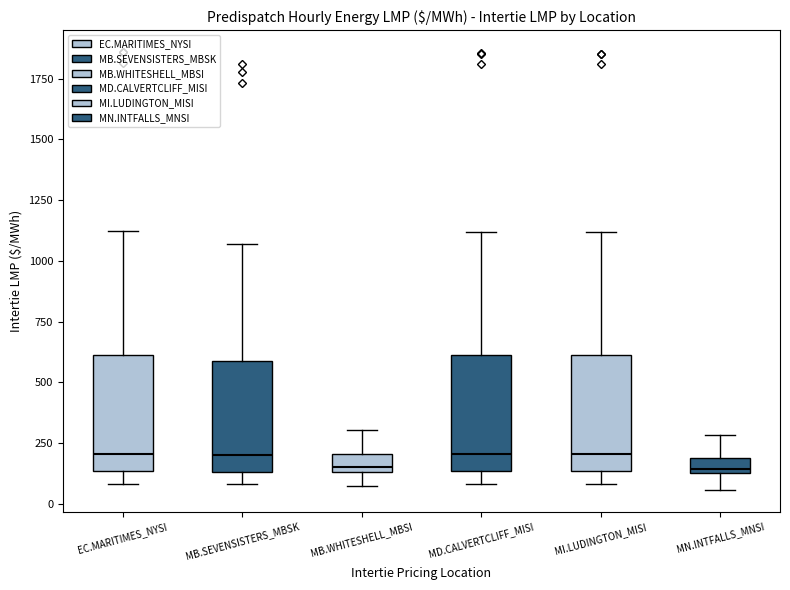

Where is the upper edge of the box for MN.INTFALLS_MNSI on the y-axis? The values are not printed on the chart, so give them approximately, as read against the axis.

200